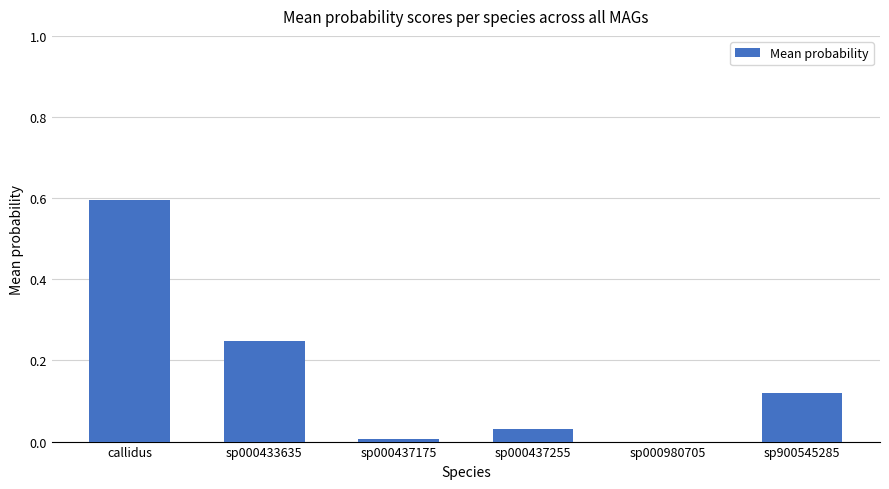

True or false: the data shows 0.1 at sp000433635.

False